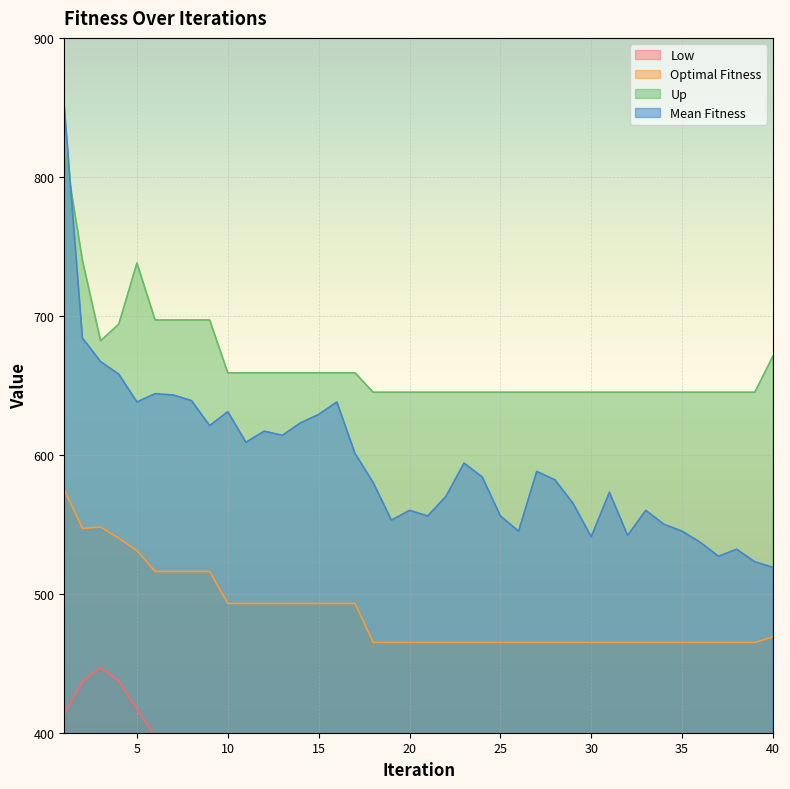

Is it true that Up equals 261 at 25?

False